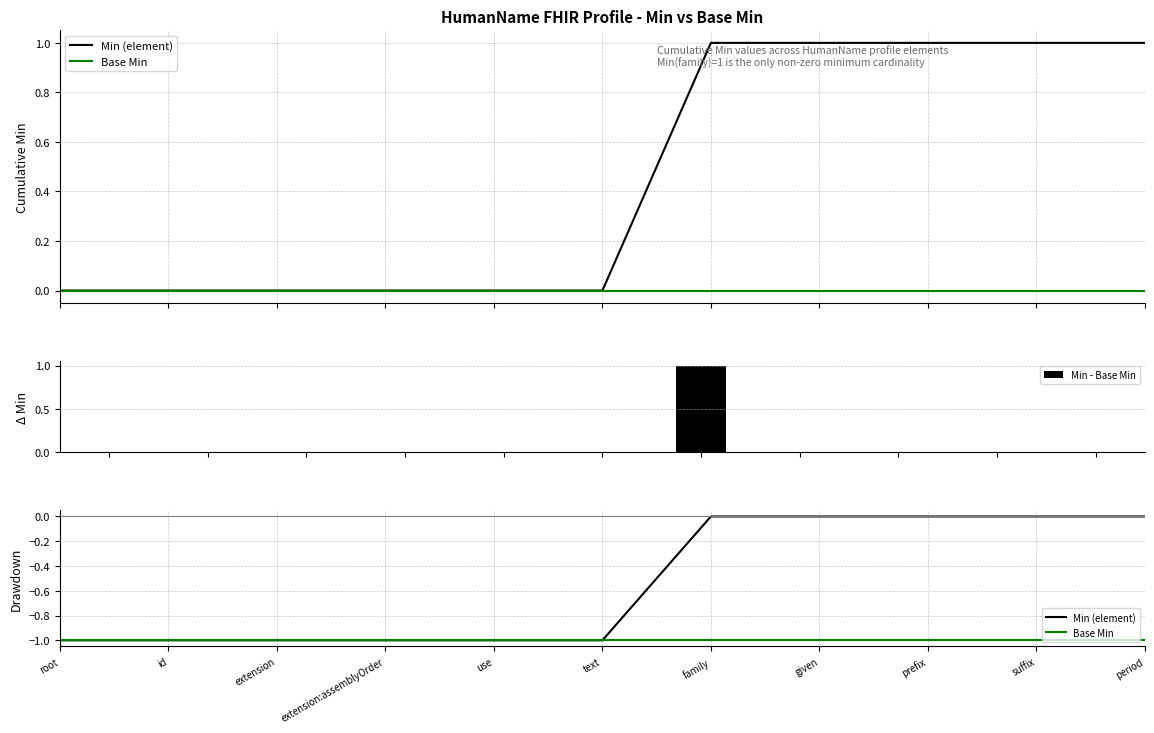

Reading left to right, extract all data points from this chart.

Min (element): root=-1	id=-1	extension=-1	extension:assemblyOrder=-1	use=-1	text=-1	family=0	given=0	prefix=0	suffix=0	period=0
Base Min: root=-1	id=-1	extension=-1	extension:assemblyOrder=-1	use=-1	text=-1	family=-1	given=-1	prefix=-1	suffix=-1	period=-1
Min - Base Min: root=0	id=0	extension=0	extension:assemblyOrder=0	use=0	text=0	family=1	given=0	prefix=0	suffix=0	period=0